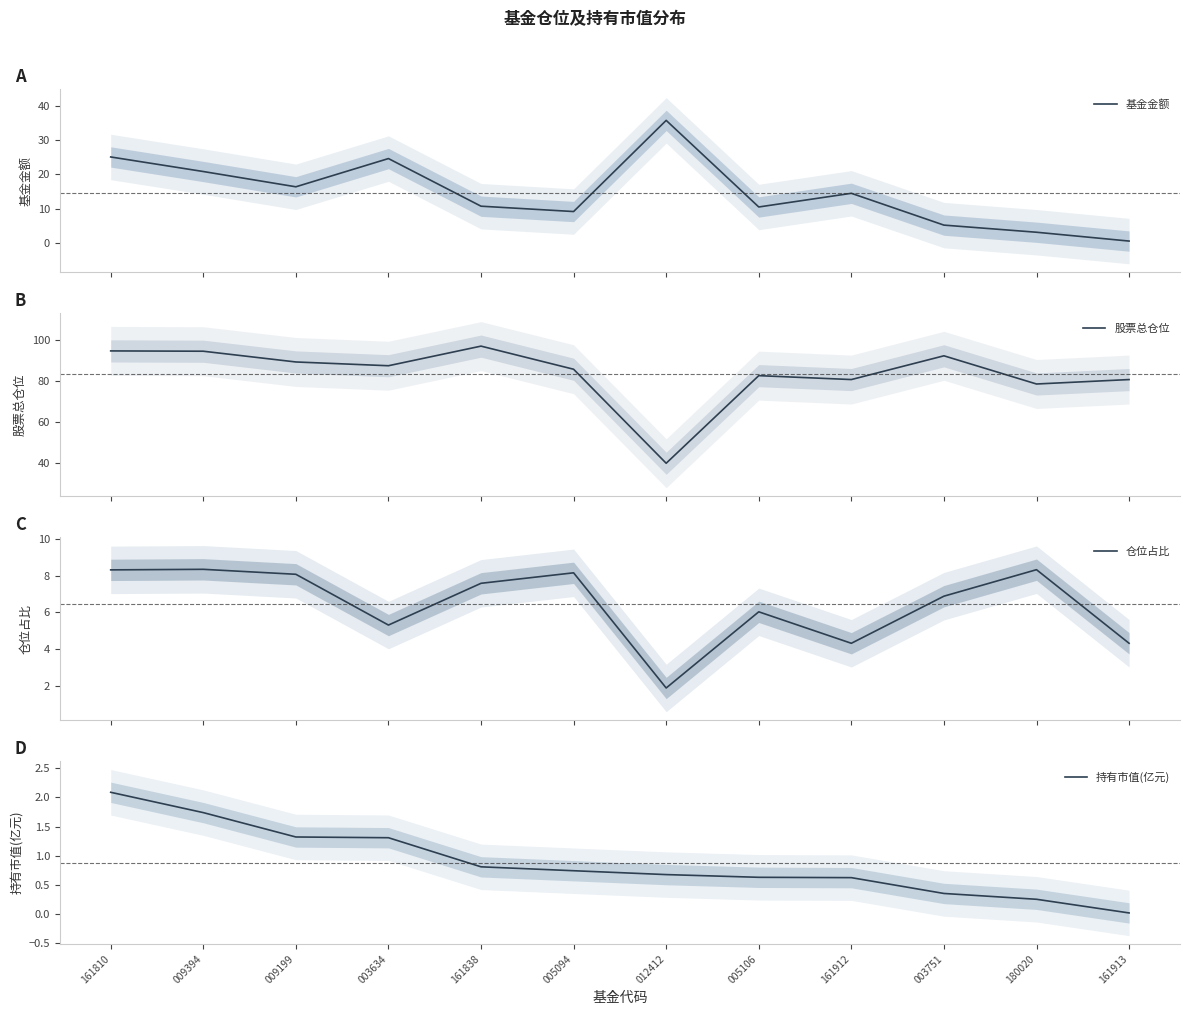

True or false: 仓位占比 and 股票总仓位 intersect in this chart.

False